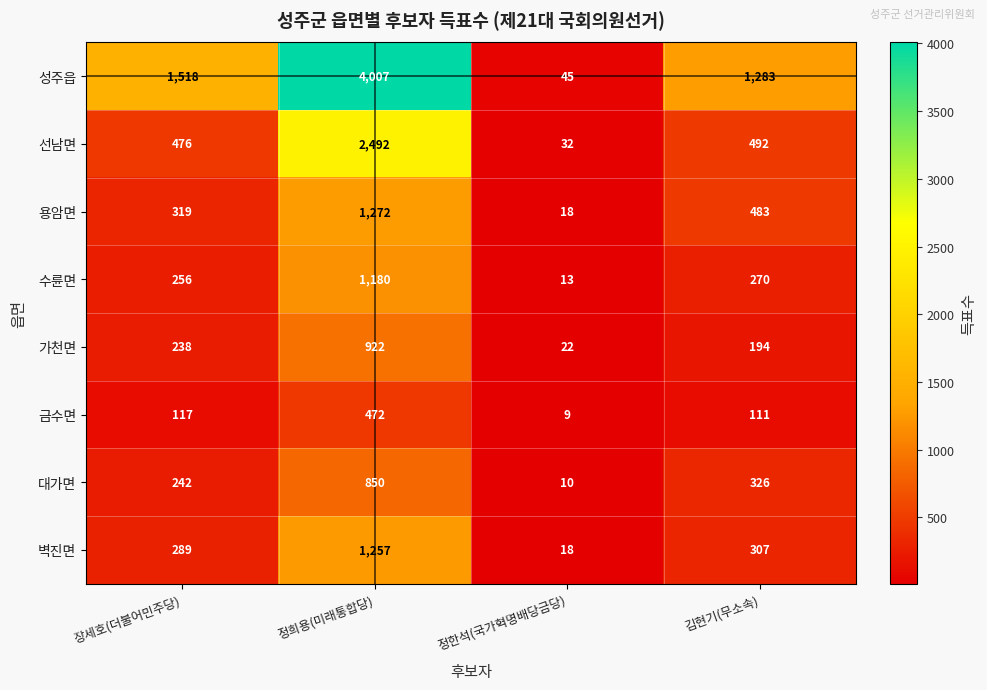

List the series in order of their peak value, highest first.

성주읍, 선남면, 용암면, 벽진면, 수륜면, 가천면, 대가면, 금수면